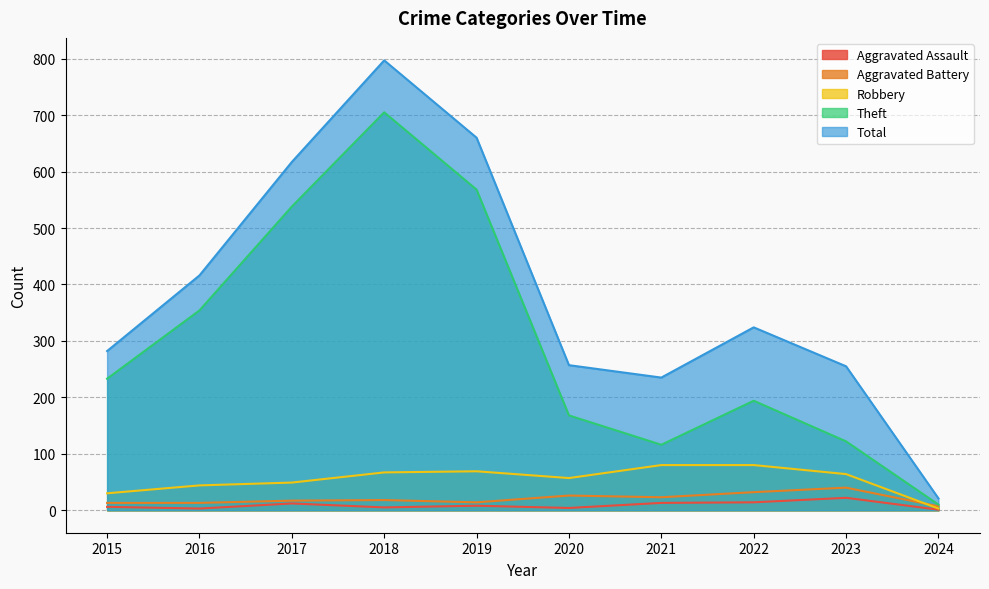

List the labels in order of Total value, largest first.

2018, 2019, 2017, 2016, 2022, 2015, 2020, 2023, 2021, 2024